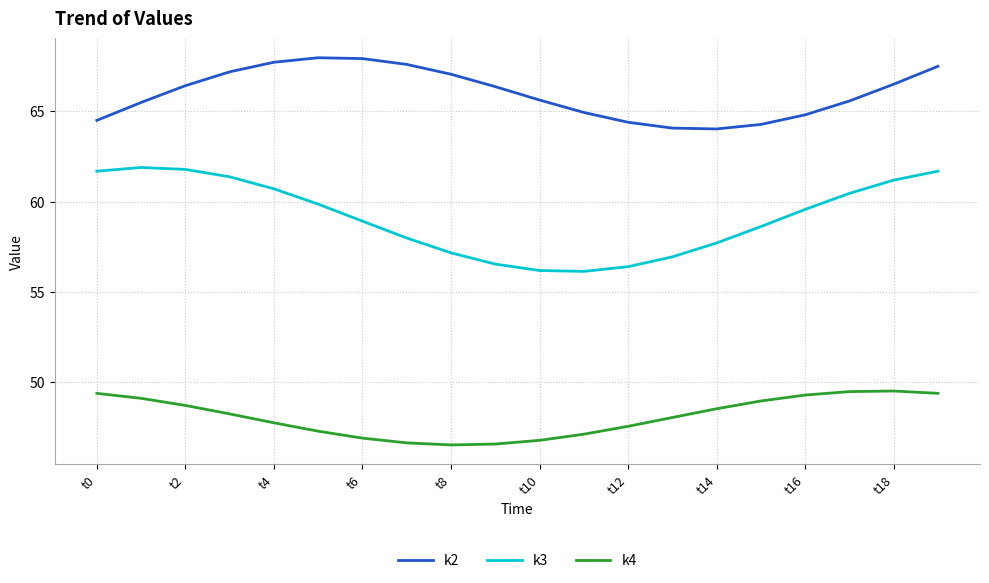

What is the difference between the maximum and minimum values in the k3 series?

5.8